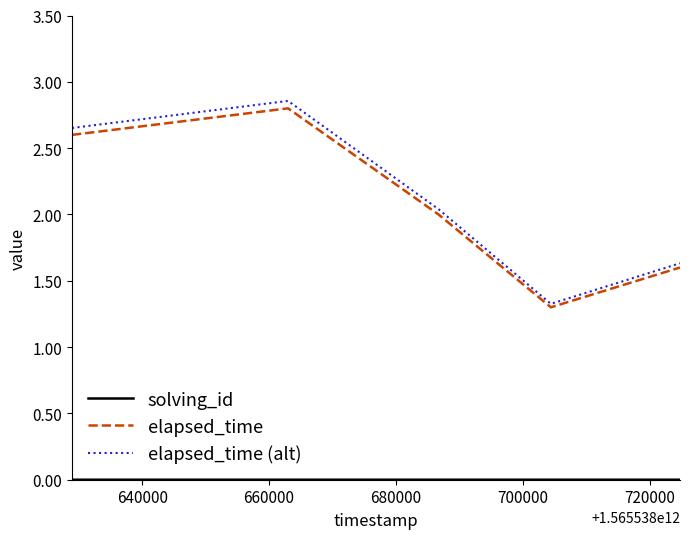

How many lines are shown in the chart?

3